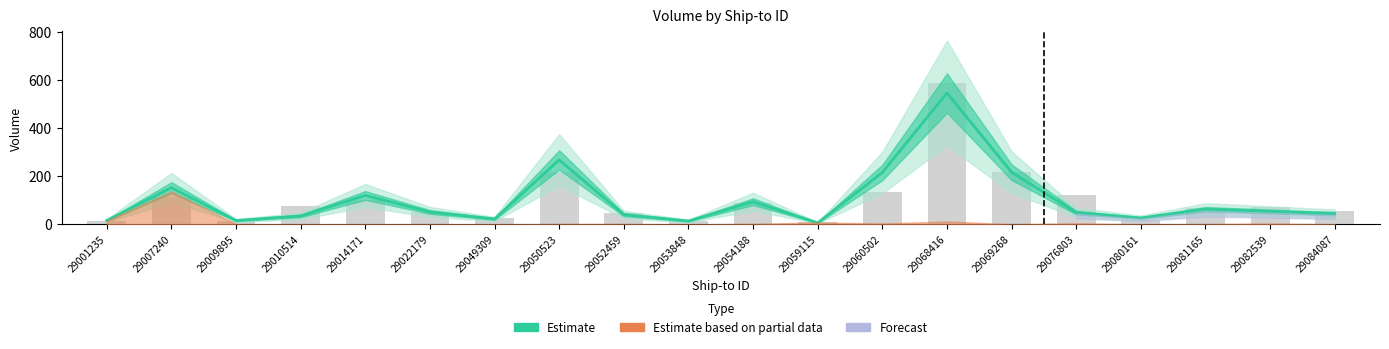

What is the spread (max minus min) of values at 29080161?

8.8